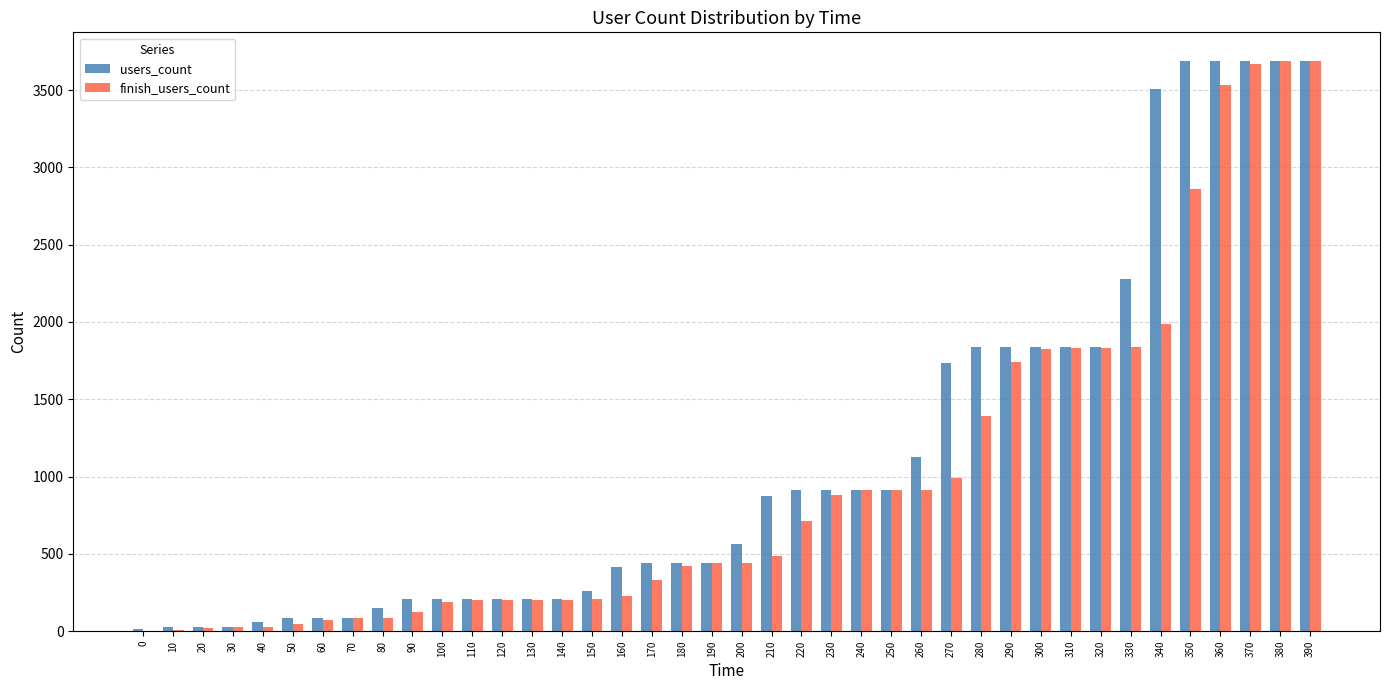

What is the sum of the finish_users_count values at 160 and 70?

315